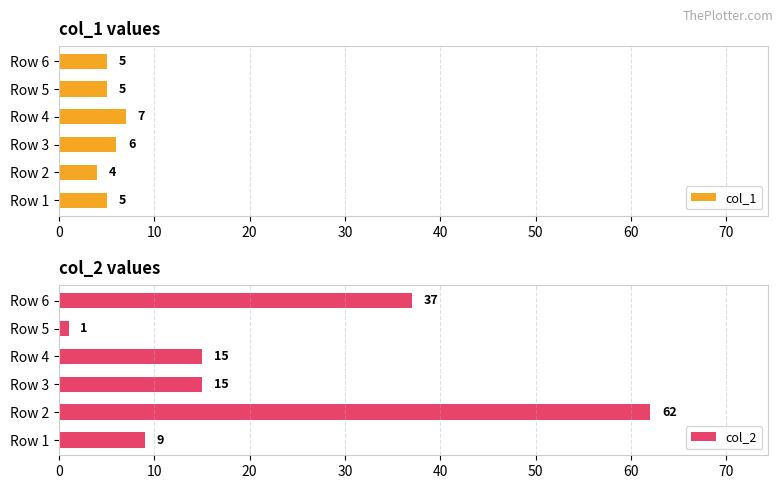

What is the sum of the col_1 values at Row 1 and Row 2?

9